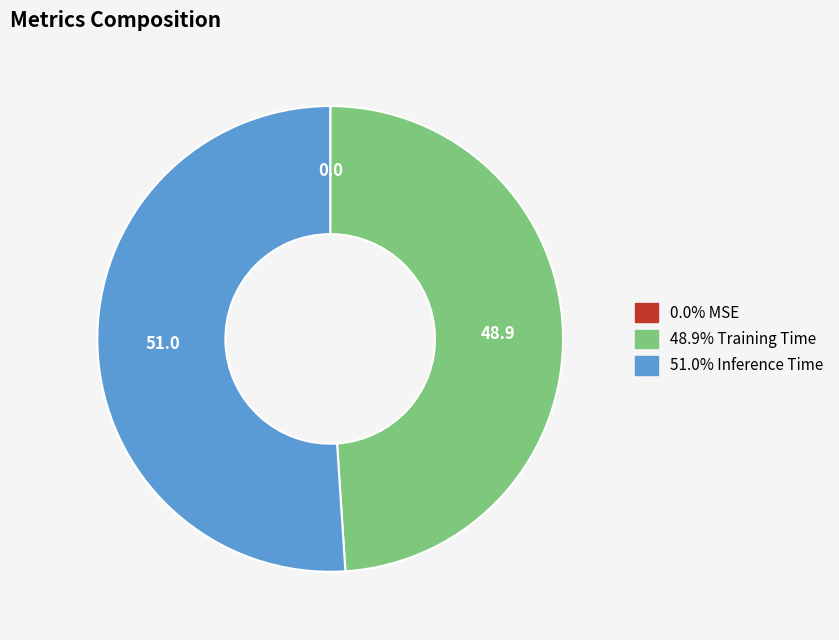

Is there any slice that represents more than half of the pie?

Yes